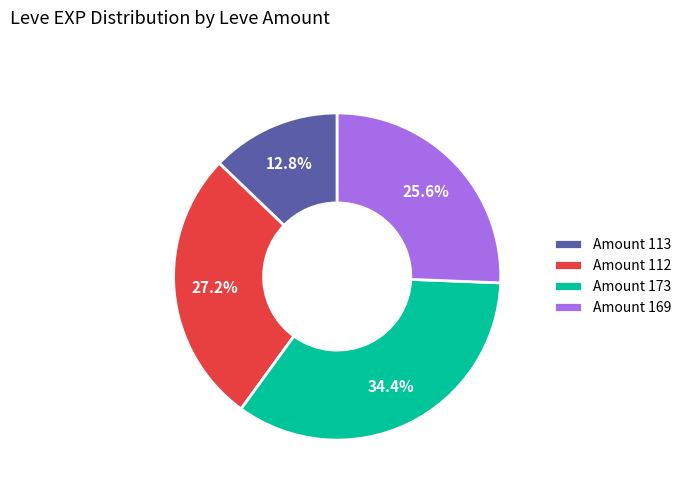

What portion of the pie excludes Amount 113?

87.2%